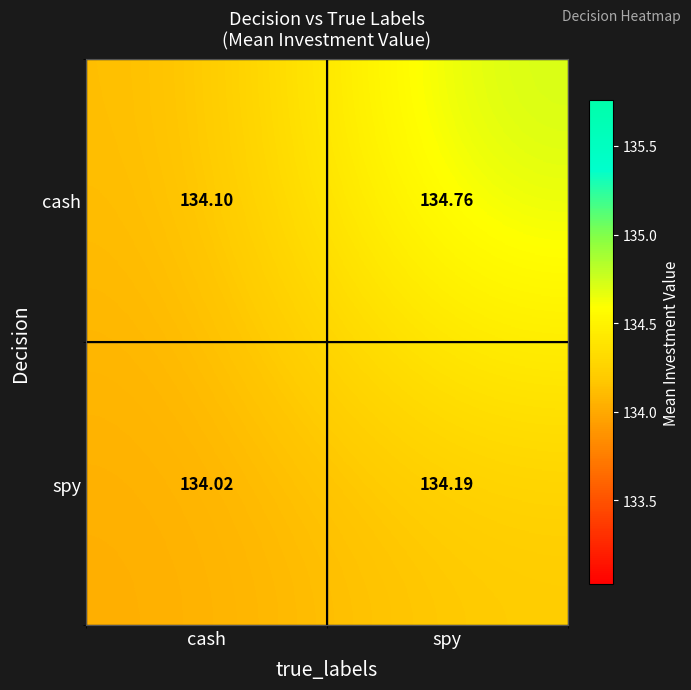

Which category has the highest value in the cash series?

spy